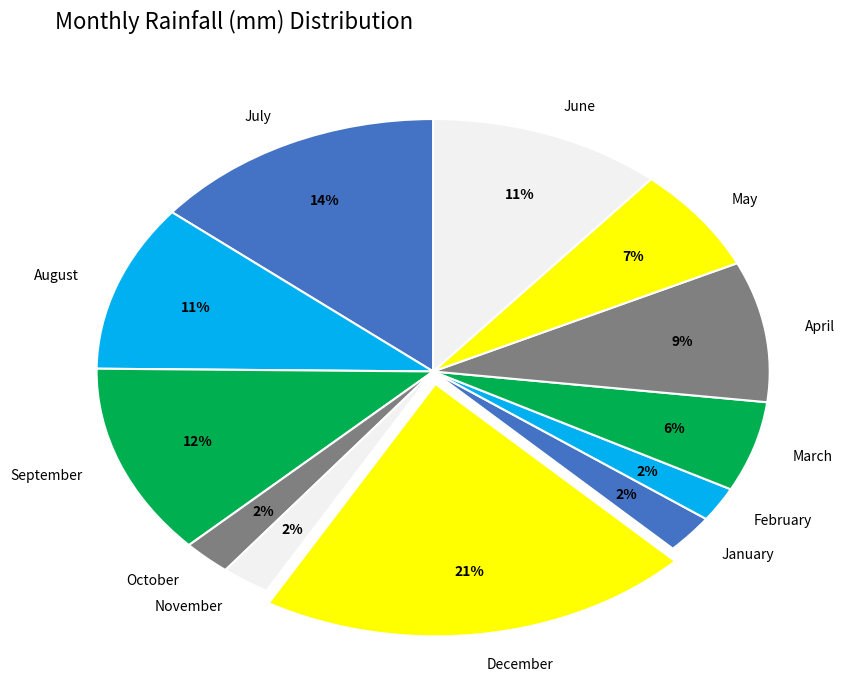

To the nearest percent, what portion does February represent?

2%